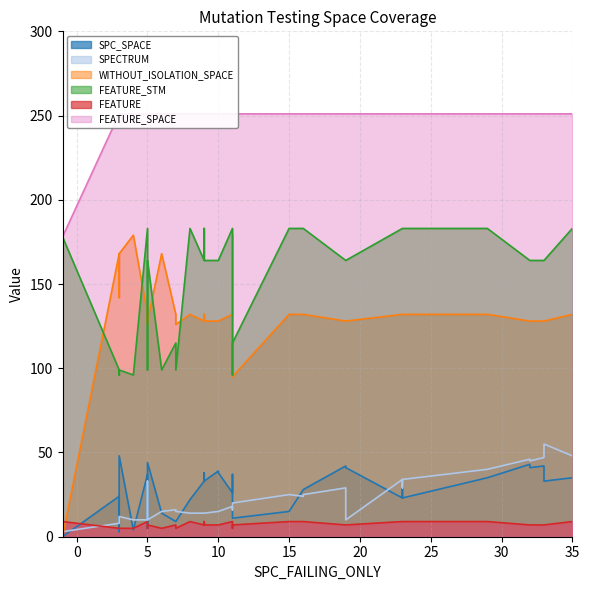

How many series are shown in this chart?

6